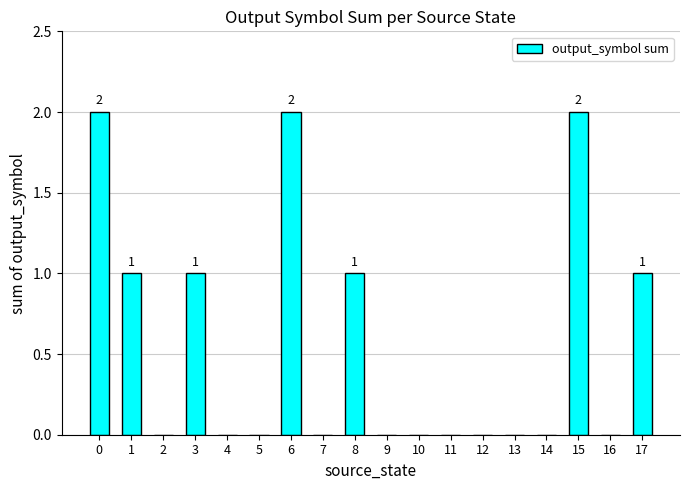

What is the sum of the values at 8 and 4?

1